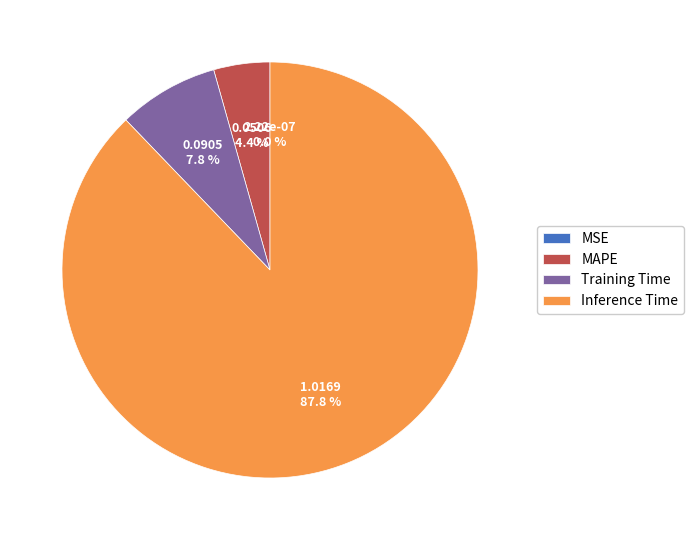

What is the total percentage of MAPE and Inference Time?

92.2%